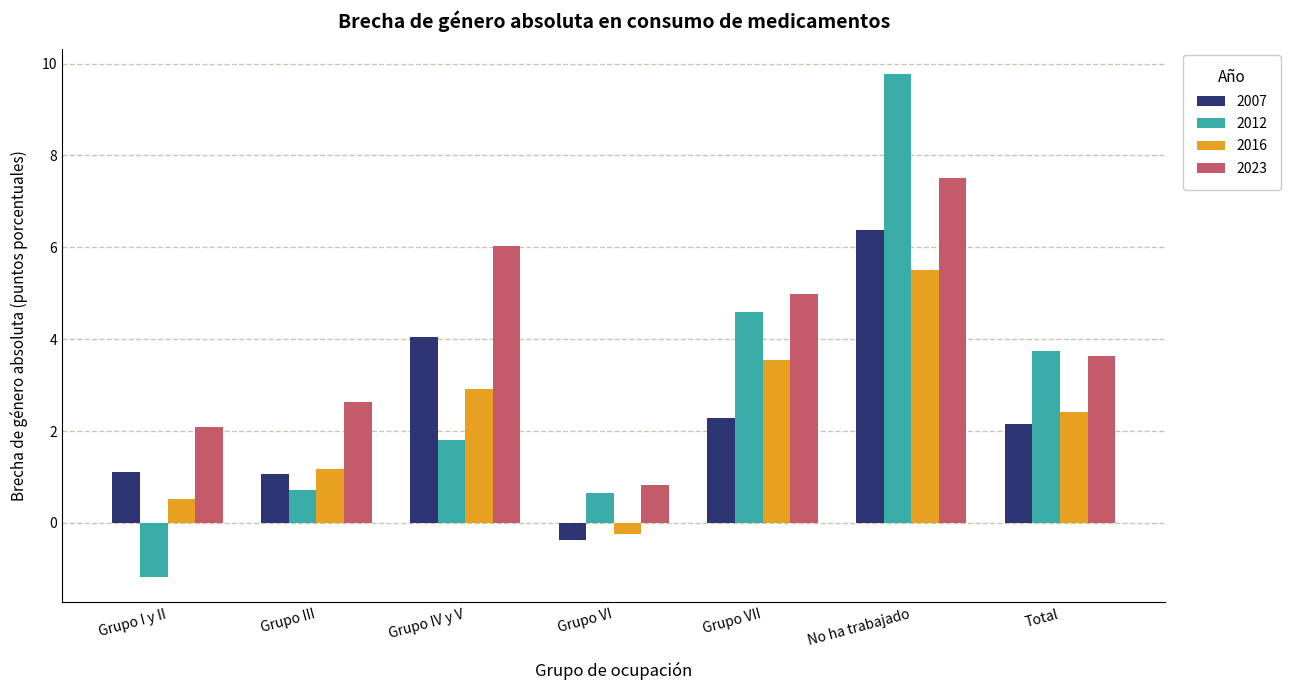

Which category has the lowest value across all series?

Grupo I y II